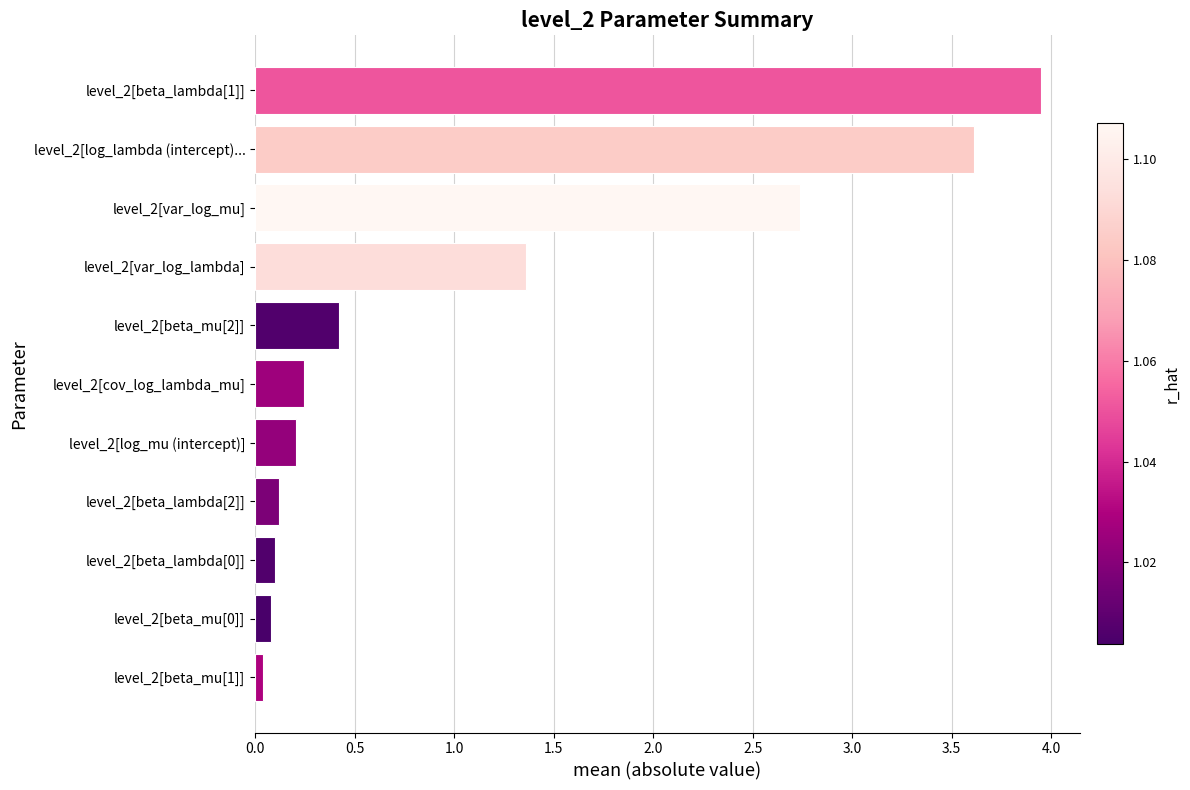

What is the sum of the values at level_2[var_log_mu] and level_2[log_mu (intercept)]?

2.9